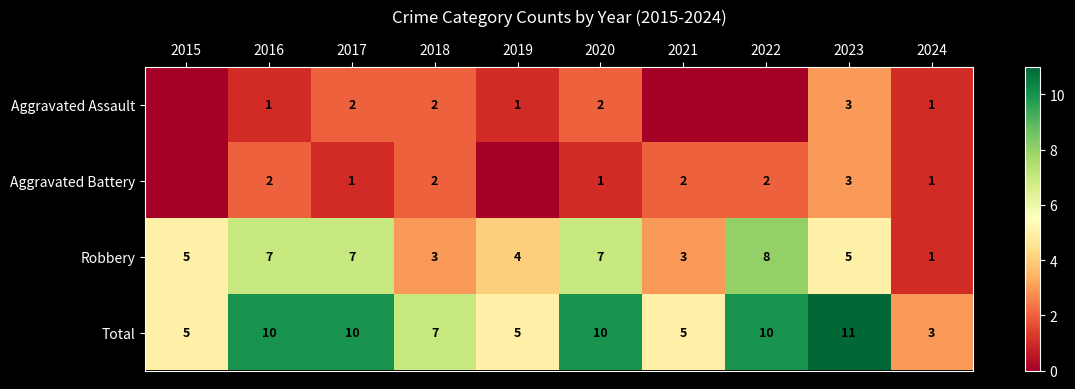

What is the highest value of the Robbery series?

8